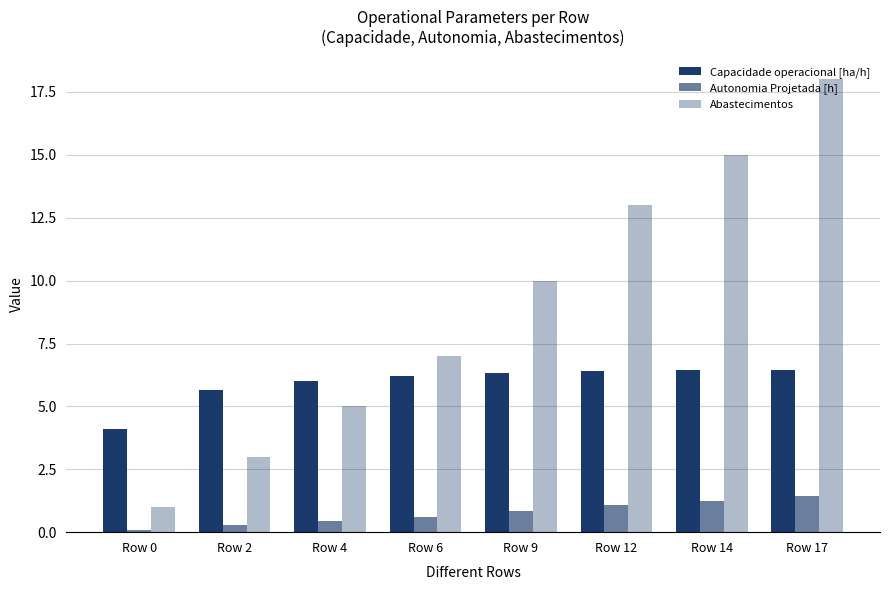

How many bars are there in each group?

3